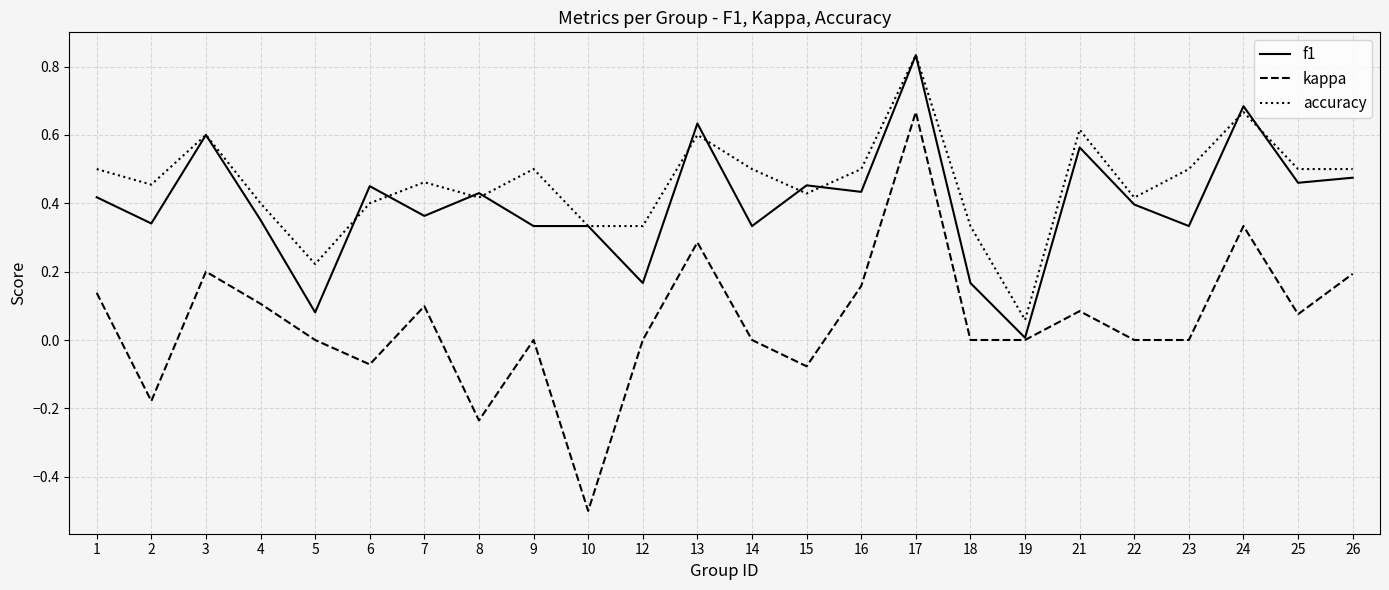

Between 1 and 17, which series saw the biggest shift?

kappa